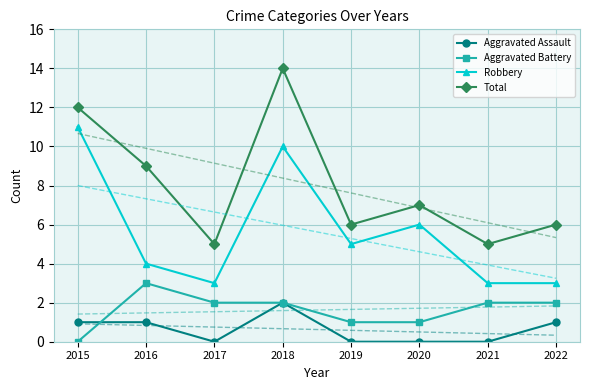

What is the maximum value shown in the chart?

14